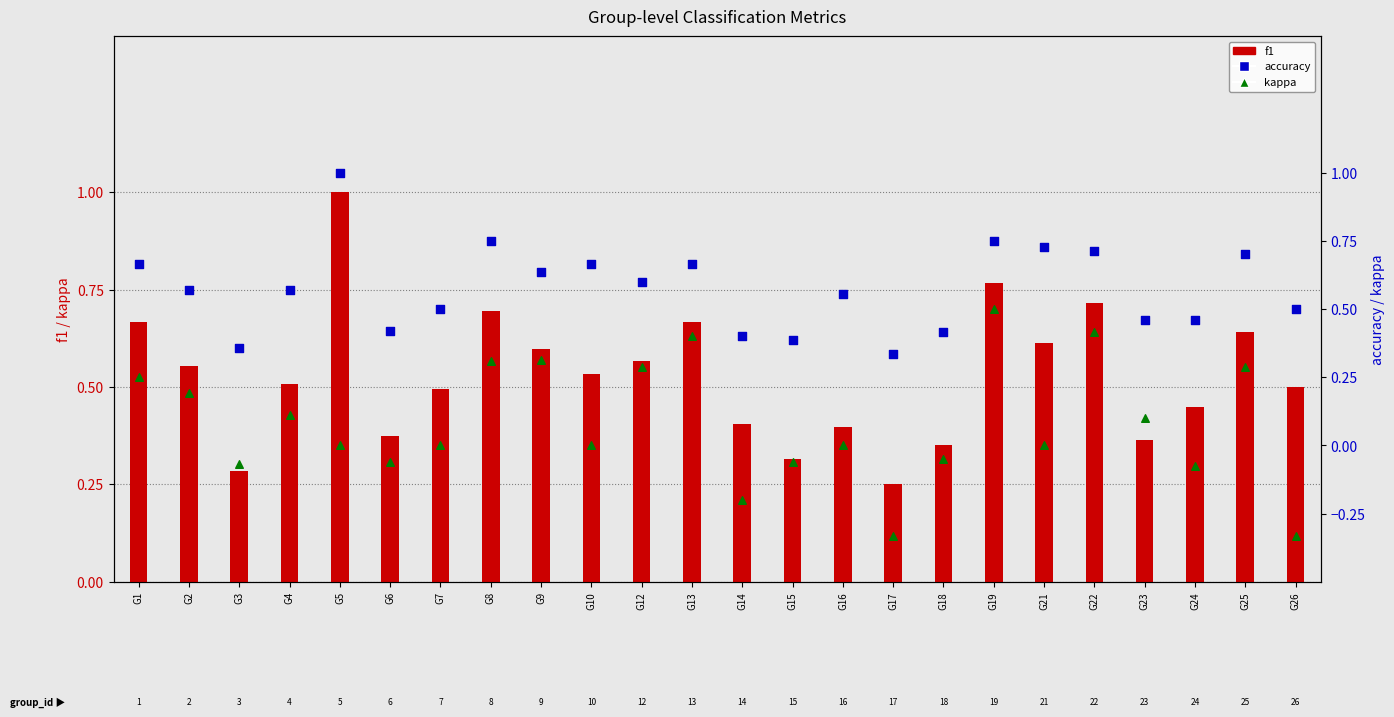

What are all the series names shown in the legend?

f1, accuracy, kappa